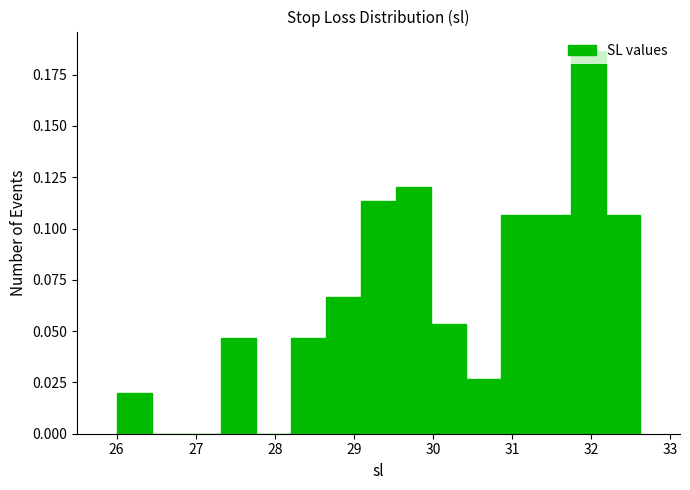

Which range on the x-axis has the tallest bar?

31.7 to 32.2